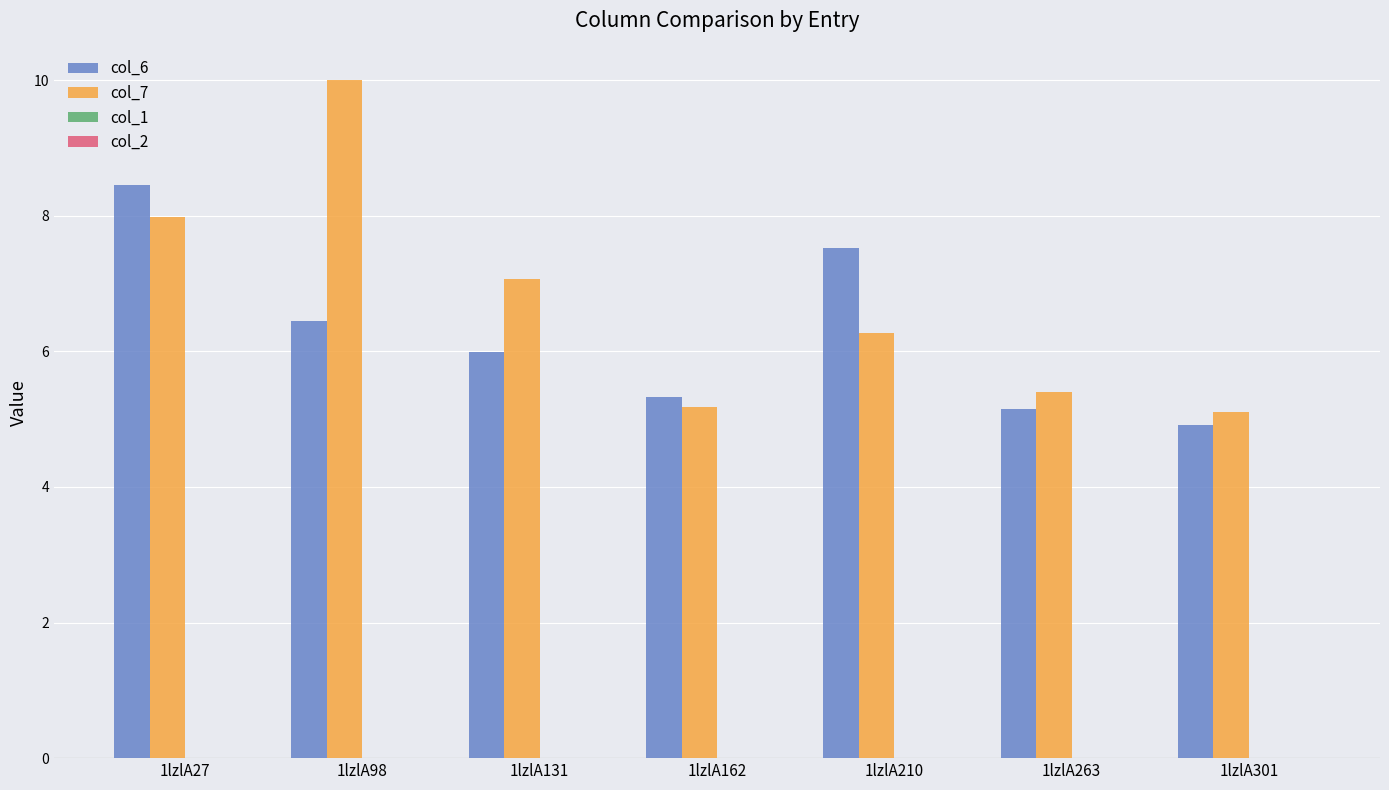

At which label does col_6 reach its peak?

1lzlA27